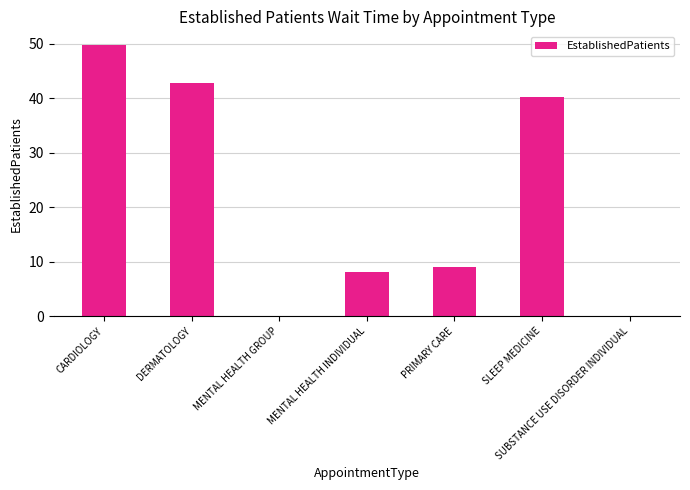

Approximately how many times larger is the value at SLEEP MEDICINE compared to DERMATOLOGY?

0.9